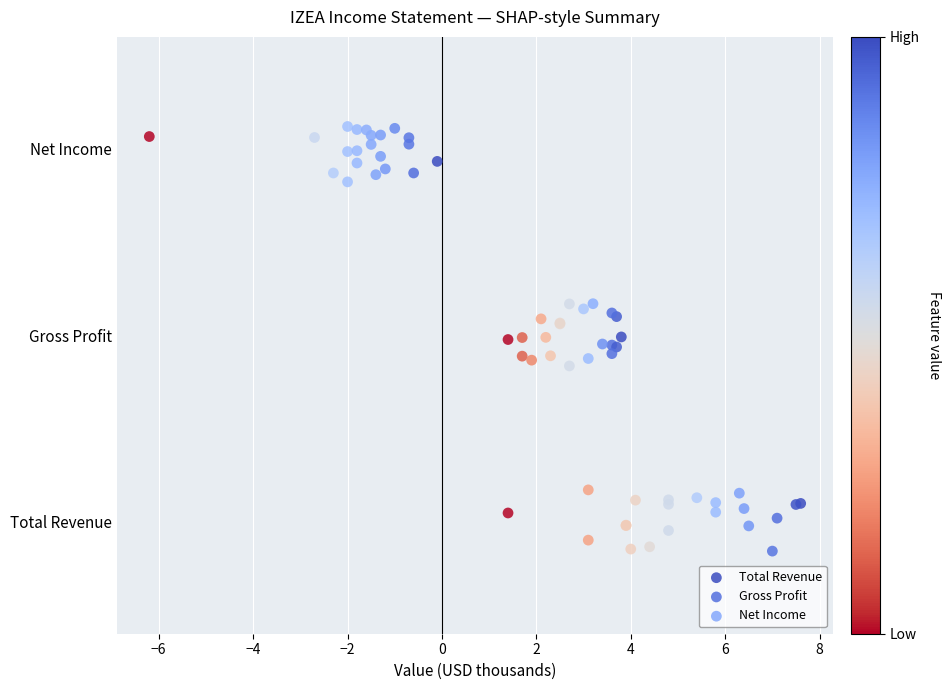

Which series reaches the minimum Y coordinate?

Total Revenue